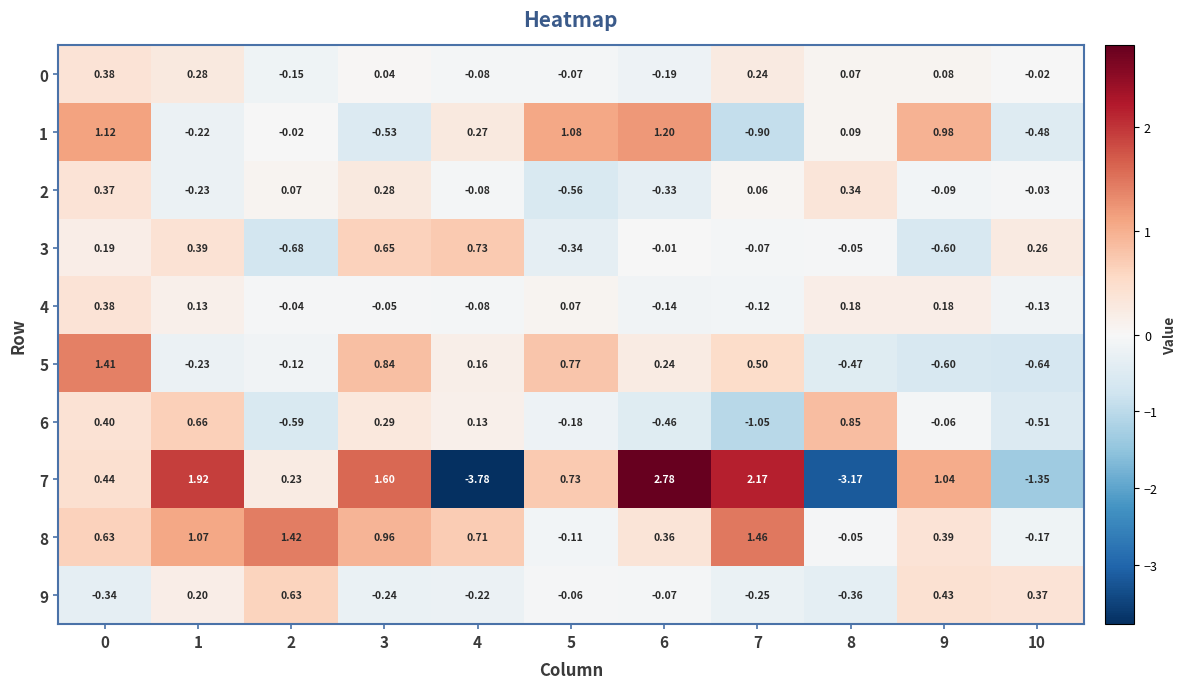

At which category does the chart reach its peak across all series?

6